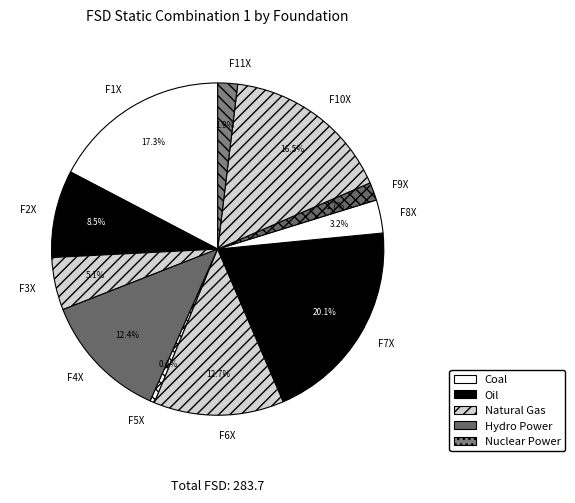

How many segments does this pie chart have?

11